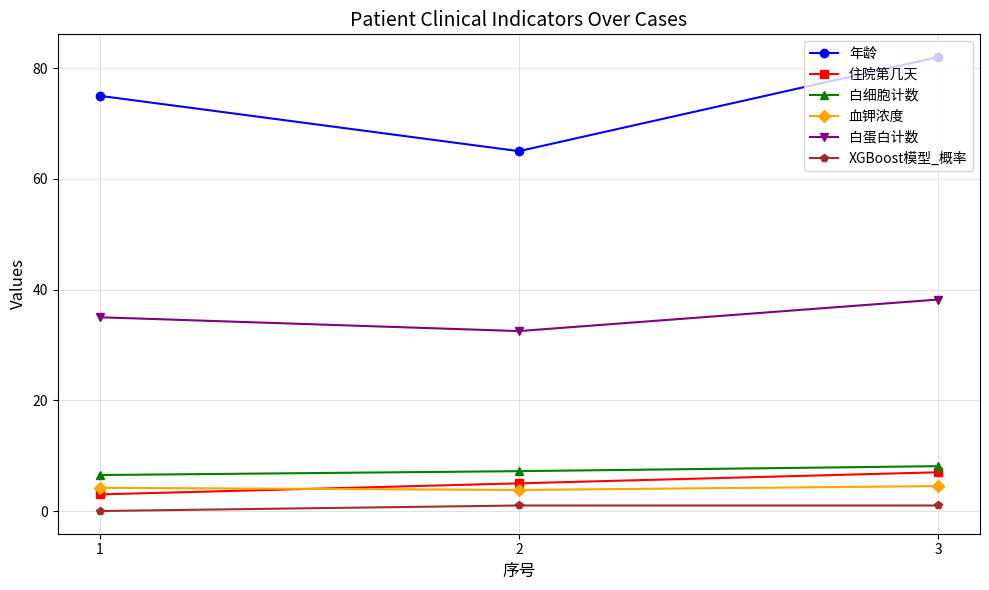

At which category is the sum across all series the highest?

3